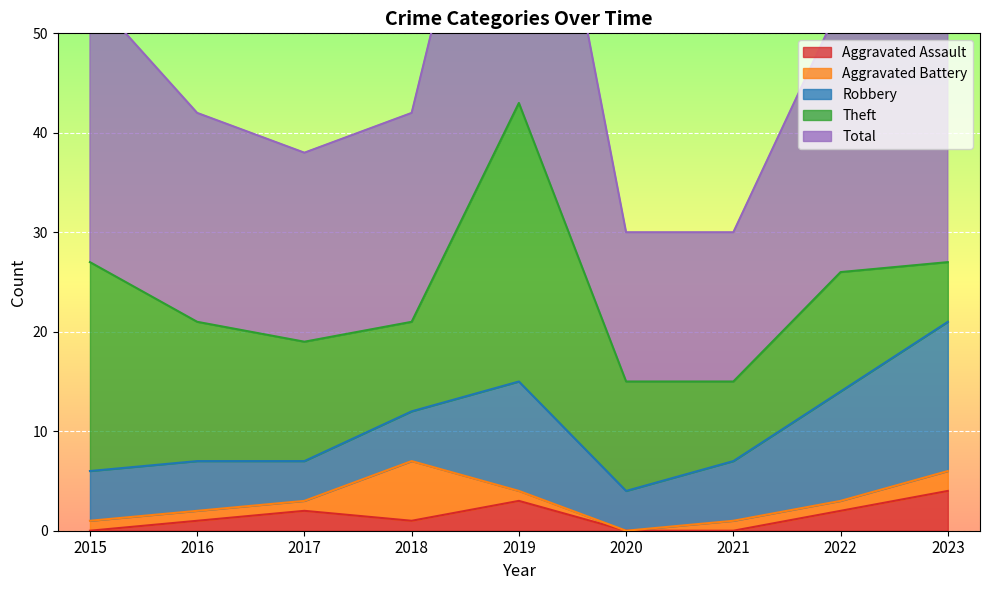

How many data points in Theft are less than 12?

4